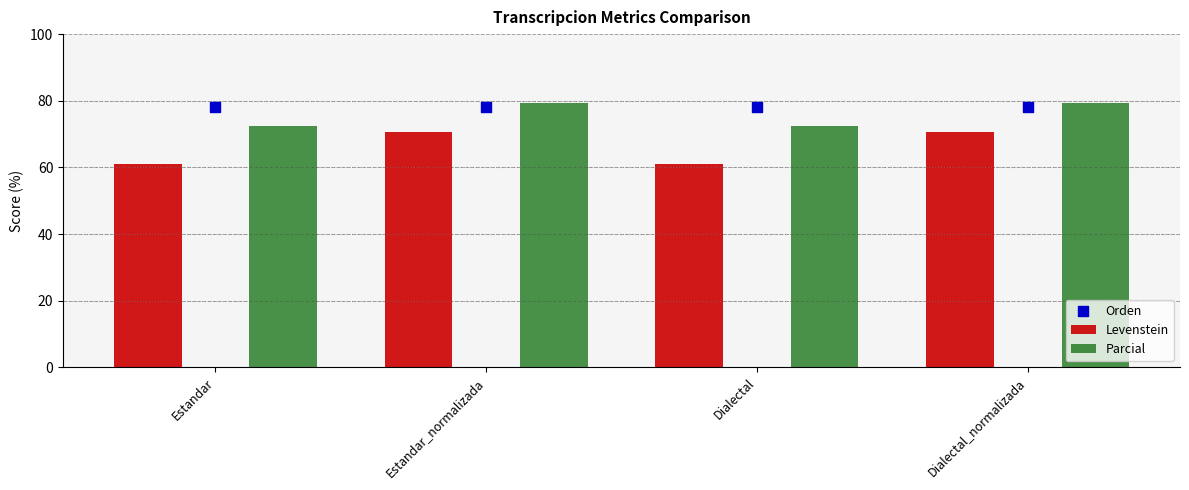

At how many categories does at least one series exceed 64?

4